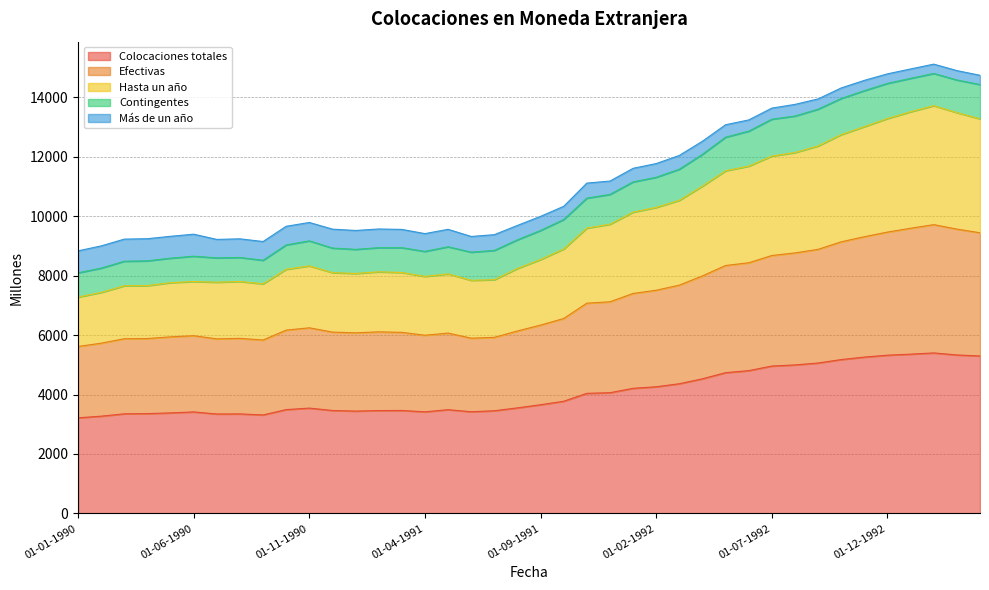

What is the highest value of the Colocaciones totales series?

5399